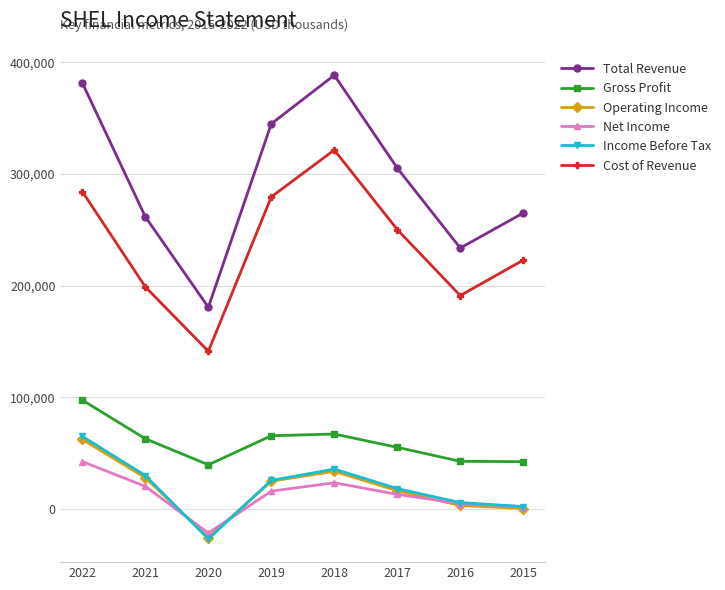

At which category does Income Before Tax reach its first local valley?

2020